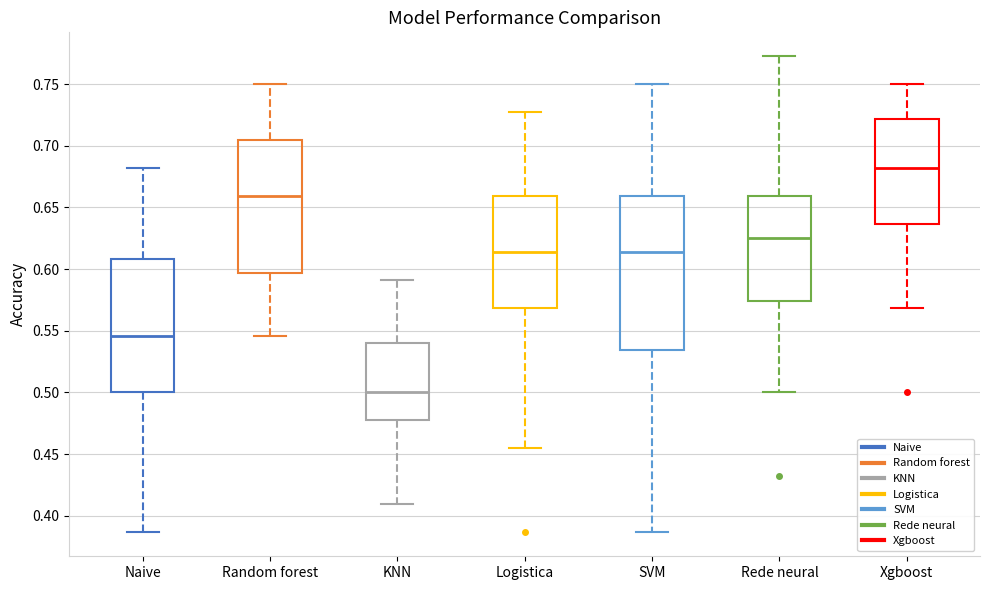

Where is the upper edge of the box for Xgboost on the y-axis? The values are not printed on the chart, so give them approximately, as read against the axis.

0.720